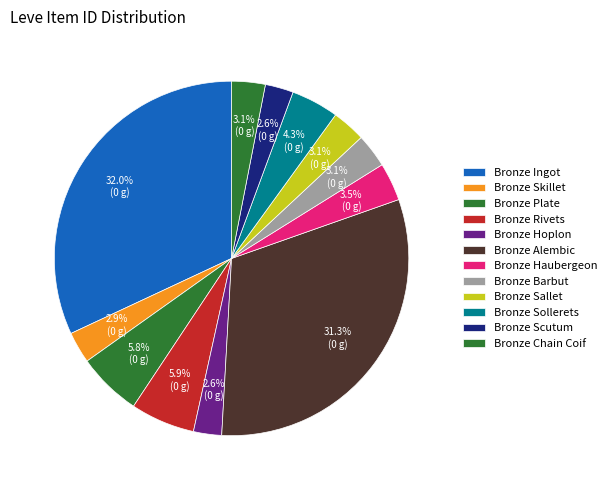

How many slices are in this pie chart?

12